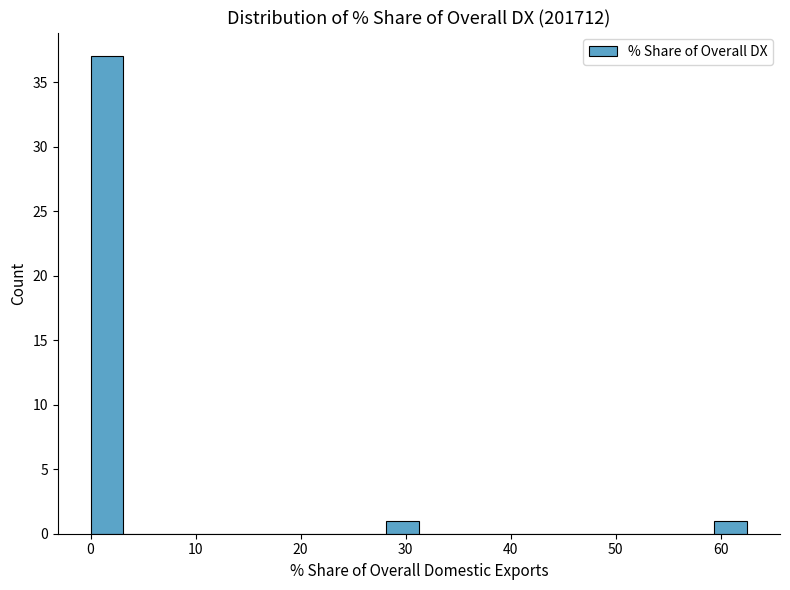

Read against the x-axis, roughly where is the centre of the tallest bar?

2